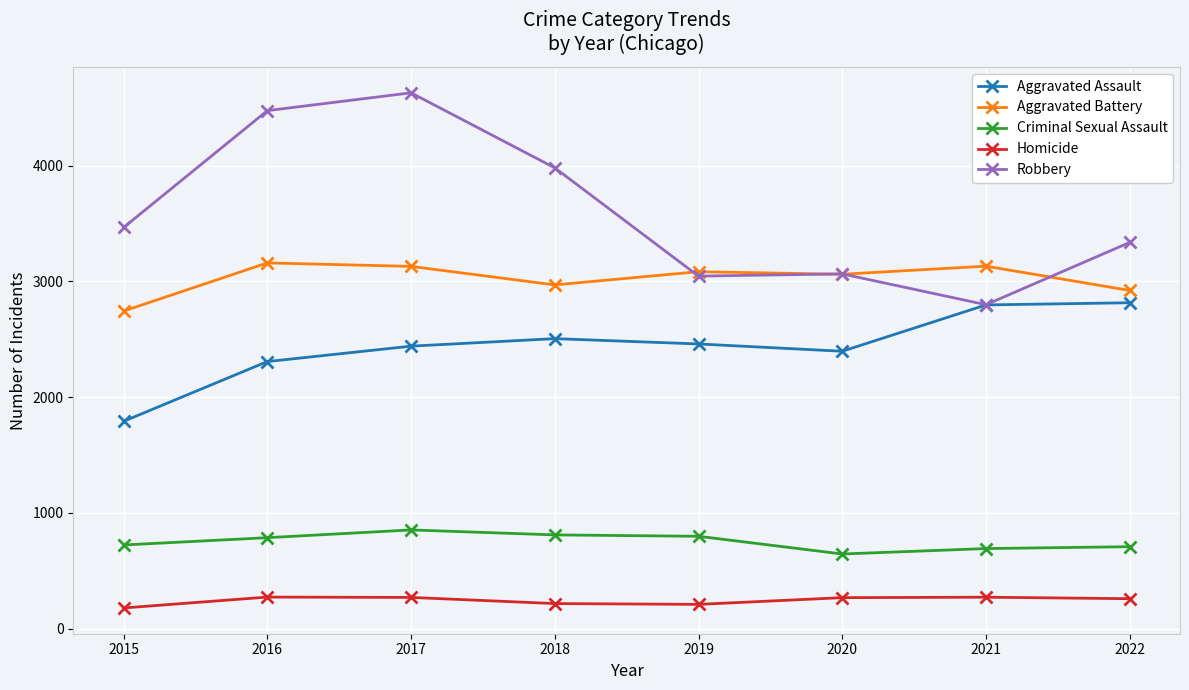

What is the minimum value for Homicide?

179